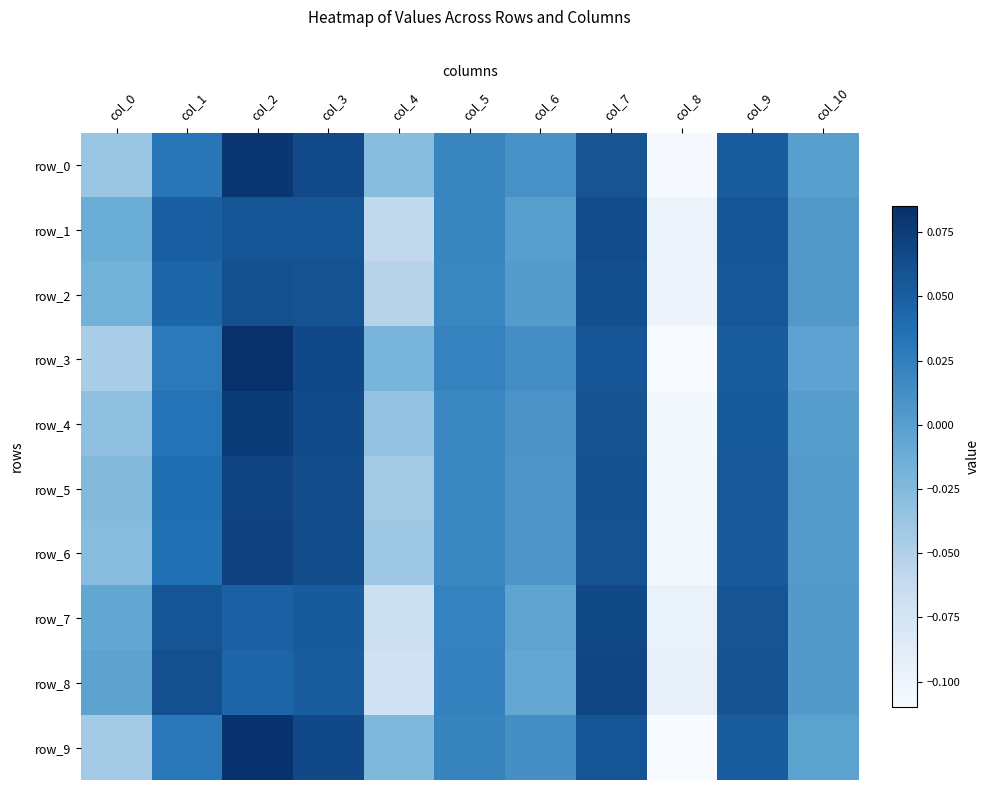

Reading right to left, transcribe all the data shown in this chart.

row_0: col_10=-0.0	col_9=0.1	col_8=-0.1	col_7=0.1	col_6=0.0	col_5=0.0	col_4=-0.0	col_3=0.1	col_2=0.1	col_1=0.0	col_0=-0.0
row_1: col_10=0.0	col_9=0.1	col_8=-0.1	col_7=0.1	col_6=-0.0	col_5=0.0	col_4=-0.1	col_3=0.1	col_2=0.1	col_1=0.0	col_0=-0.0
row_2: col_10=0.0	col_9=0.1	col_8=-0.1	col_7=0.1	col_6=0.0	col_5=0.0	col_4=-0.1	col_3=0.1	col_2=0.1	col_1=0.0	col_0=-0.0
row_3: col_10=-0.0	col_9=0.1	col_8=-0.1	col_7=0.1	col_6=0.0	col_5=0.0	col_4=-0.0	col_3=0.1	col_2=0.1	col_1=0.0	col_0=-0.0
row_4: col_10=0.0	col_9=0.1	col_8=-0.1	col_7=0.1	col_6=0.0	col_5=0.0	col_4=-0.0	col_3=0.1	col_2=0.1	col_1=0.0	col_0=-0.0
row_5: col_10=0.0	col_9=0.1	col_8=-0.1	col_7=0.1	col_6=0.0	col_5=0.0	col_4=-0.0	col_3=0.1	col_2=0.1	col_1=0.0	col_0=-0.0
row_6: col_10=0.0	col_9=0.1	col_8=-0.1	col_7=0.1	col_6=0.0	col_5=0.0	col_4=-0.0	col_3=0.1	col_2=0.1	col_1=0.0	col_0=-0.0
row_7: col_10=0.0	col_9=0.1	col_8=-0.1	col_7=0.1	col_6=-0.0	col_5=0.0	col_4=-0.1	col_3=0.1	col_2=0.0	col_1=0.1	col_0=-0.0
row_8: col_10=0.0	col_9=0.1	col_8=-0.1	col_7=0.1	col_6=-0.0	col_5=0.0	col_4=-0.1	col_3=0.1	col_2=0.0	col_1=0.1	col_0=-0.0
row_9: col_10=-0.0	col_9=0.1	col_8=-0.1	col_7=0.1	col_6=0.0	col_5=0.0	col_4=-0.0	col_3=0.1	col_2=0.1	col_1=0.0	col_0=-0.0